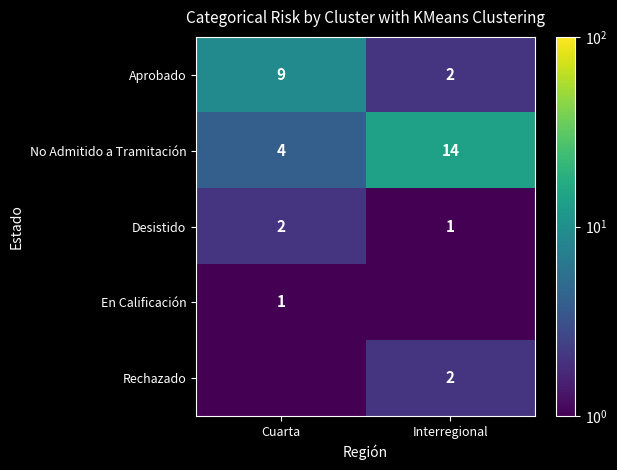

What is the difference between the Aprobado values at Cuarta and Interregional?

7.0